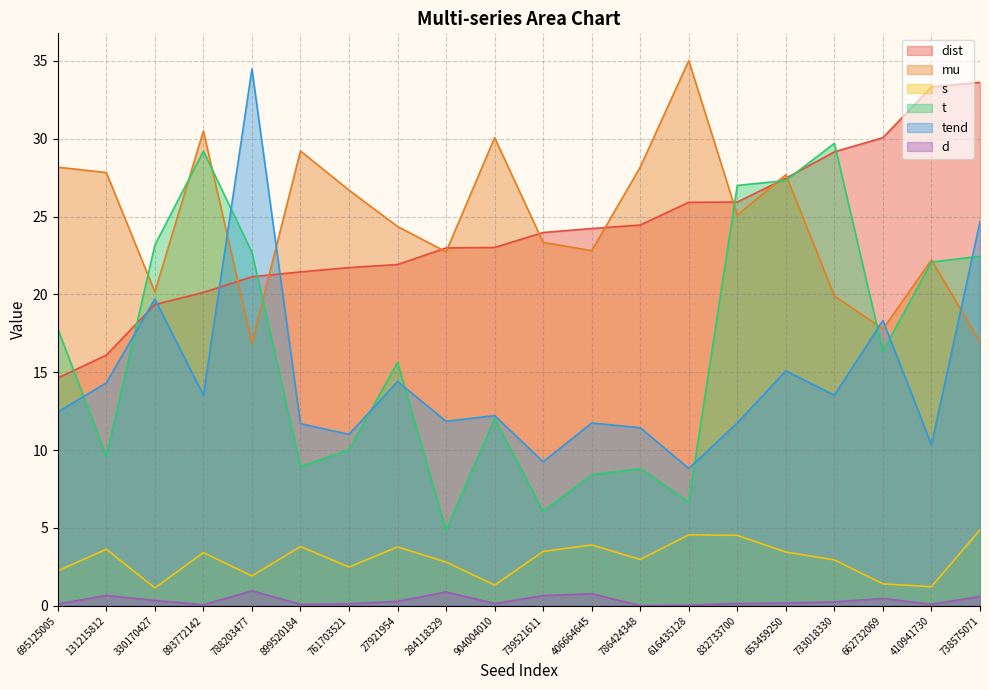

Is it true that dist equals 30.1 at 662732069?

True